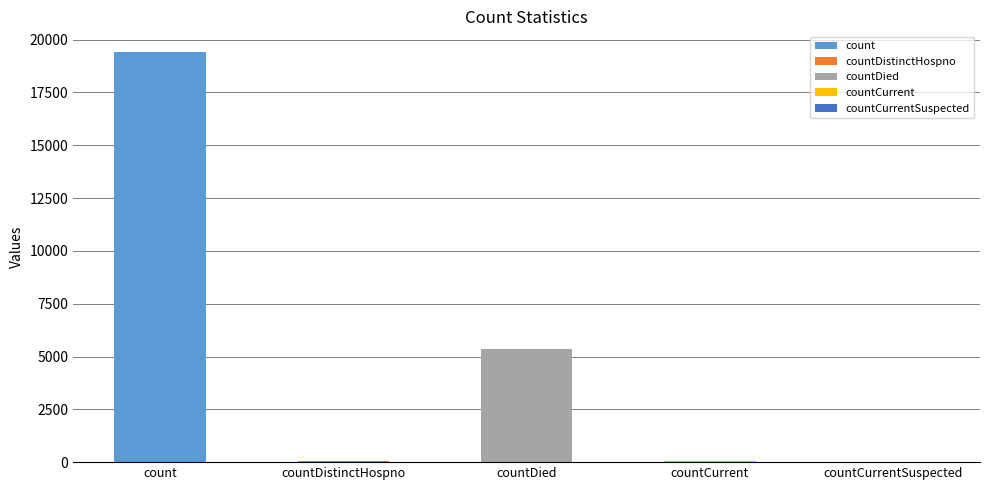

Rank the categories by value from highest to lowest.

count, countDied, countCurrent, countDistinctHospno, countCurrentSuspected